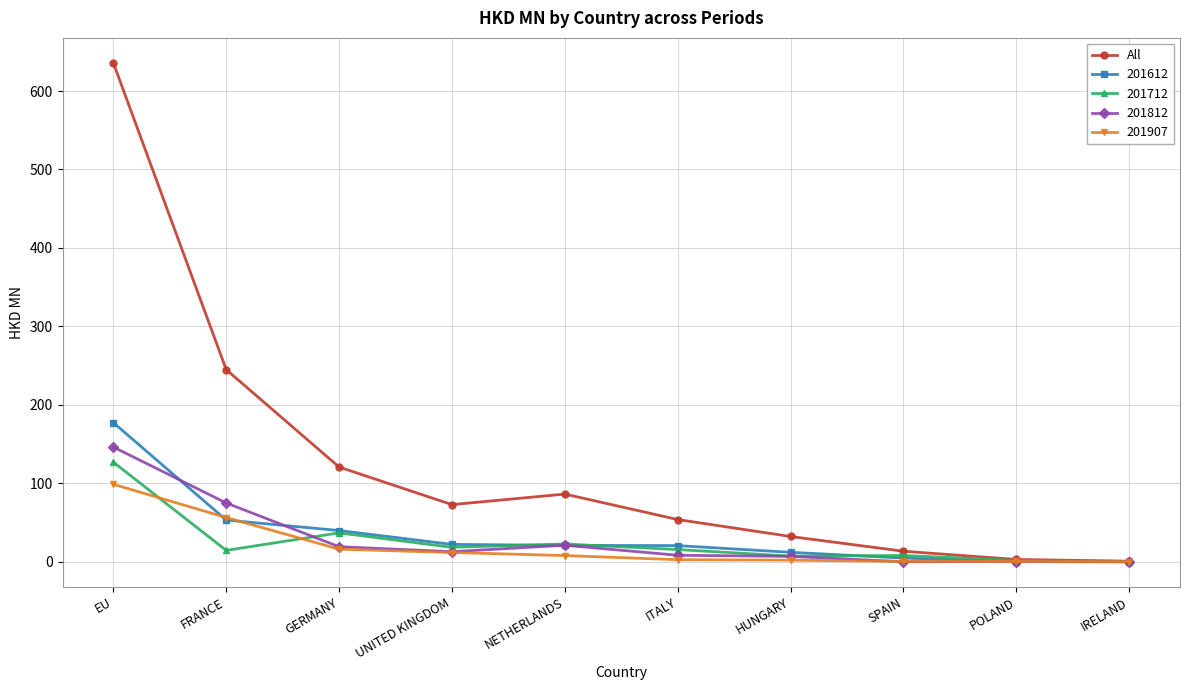

What is the spread (max minus min) of values at GERMANY?

104.6